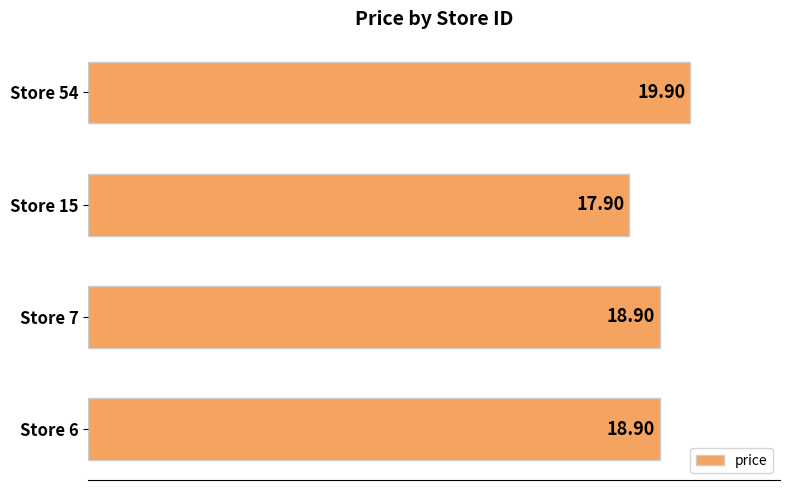

What is the greatest value displayed?

19.9